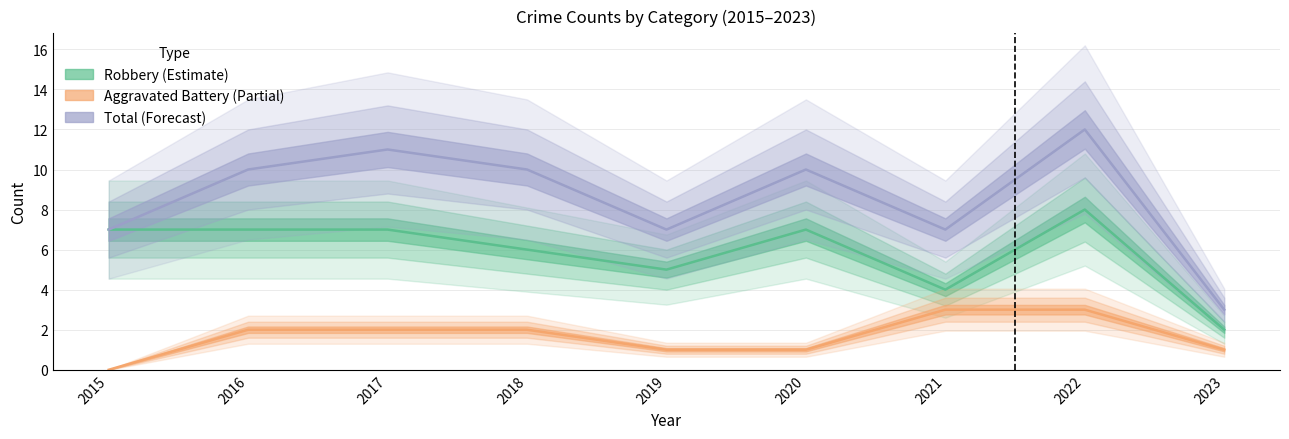

What is the spread (max minus min) of values at 2023?

2